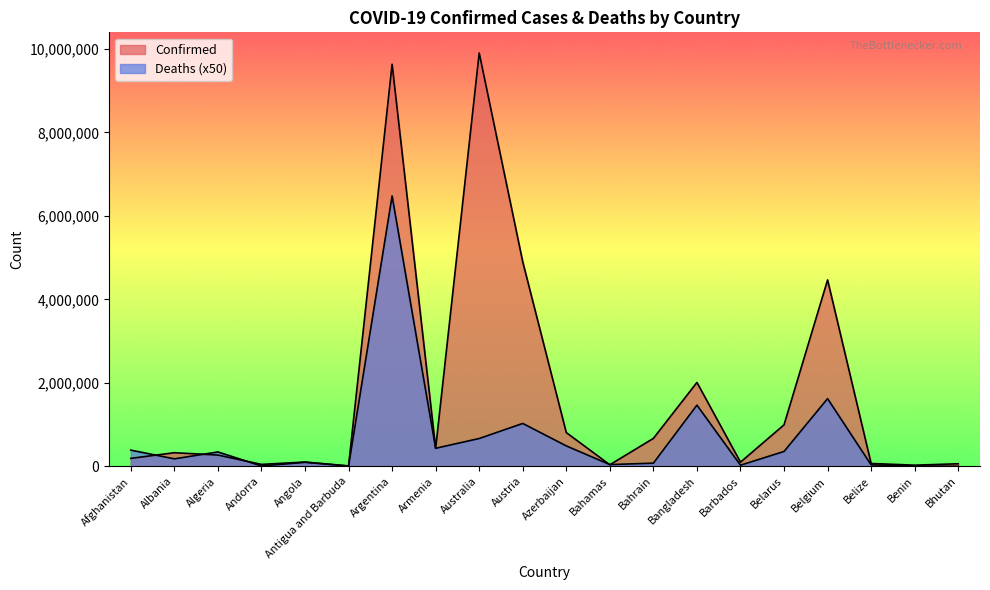

Is it true that Confirmed equals 60779 at Bhutan?

True